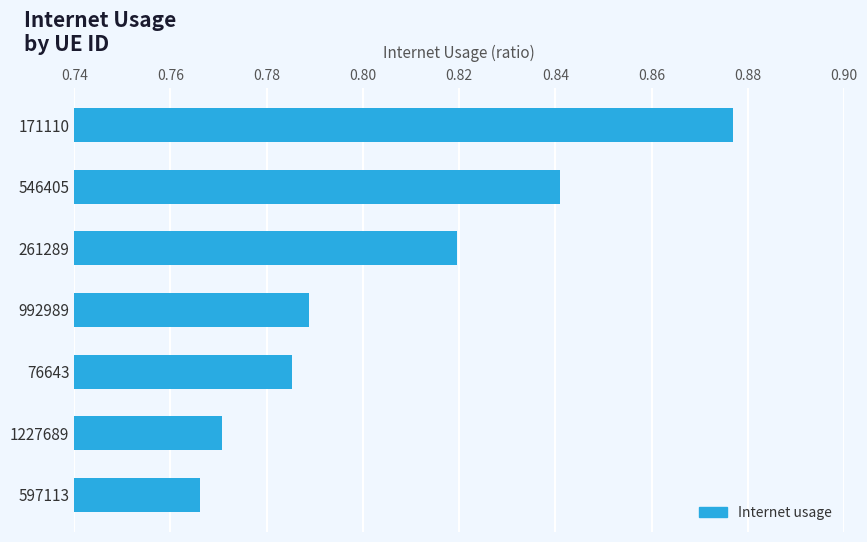

List the labels in order of value, smallest first.

597113, 1227689, 76643, 992989, 261289, 546405, 171110